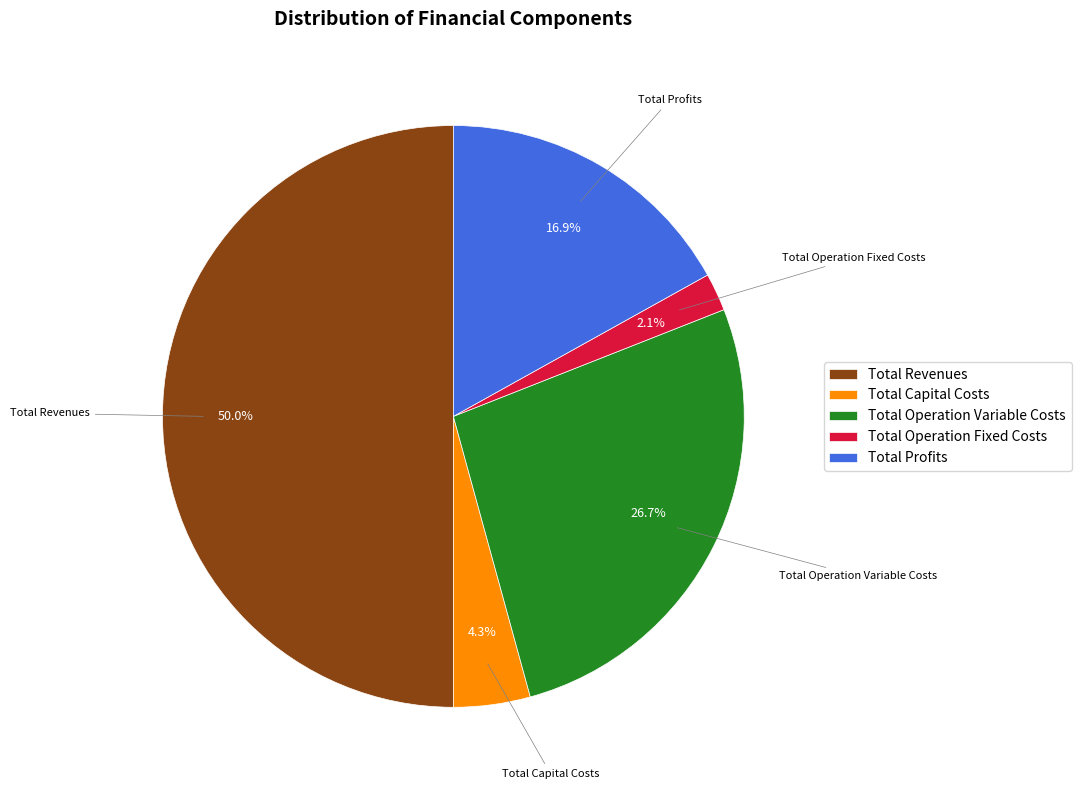

Which slice is the largest?

Total Revenues